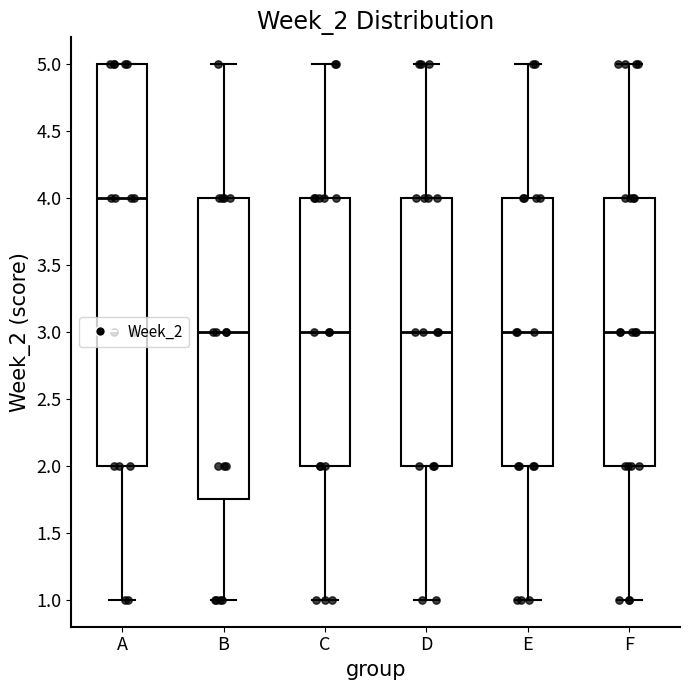

Reading left to right, read every box against the y-axis: the position of its median line, the range the box covers, and the ends of its whiskers. The values are not printed on the chart, so give them approximately, as read against the axis.

A: median 4.00, box 2.00 to 5.00, whiskers 1.00 to 5.00
B: median 3.00, box 1.75 to 4.00, whiskers 1.00 to 5.00
C: median 3.00, box 2.00 to 4.00, whiskers 1.00 to 5.00
D: median 3.00, box 2.00 to 4.00, whiskers 1.00 to 5.00
E: median 3.00, box 2.00 to 4.00, whiskers 1.00 to 5.00
F: median 3.00, box 2.00 to 4.00, whiskers 1.00 to 5.00